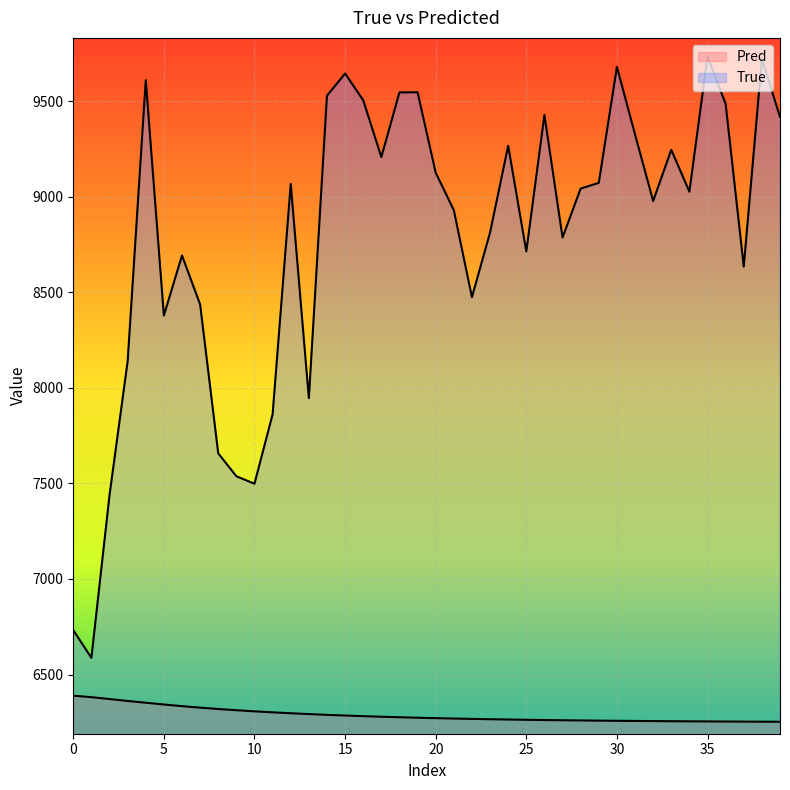

At which category does the chart reach its minimum across all series?

39